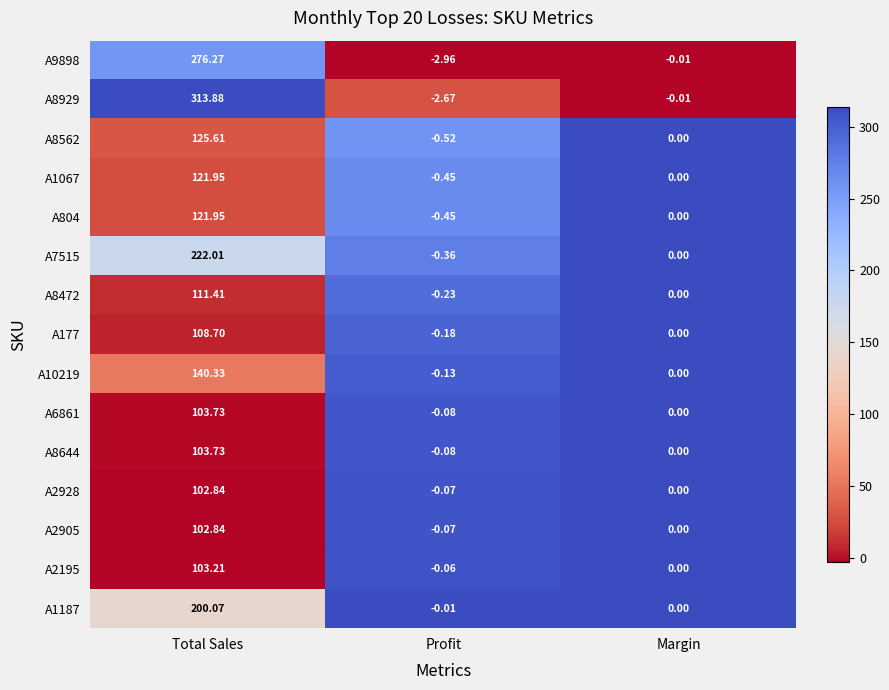

Which label corresponds to the smallest value in the chart?

Profit